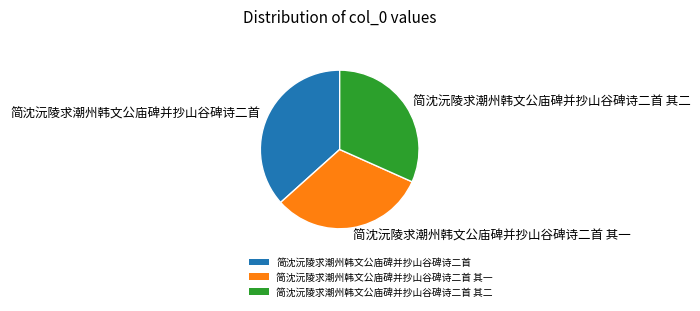

Combined, do 简沈沅陵求潮州韩文公庙碑并抄山谷碑诗二首 其二 and 简沈沅陵求潮州韩文公庙碑并抄山谷碑诗二首 account for over 50%?

Yes